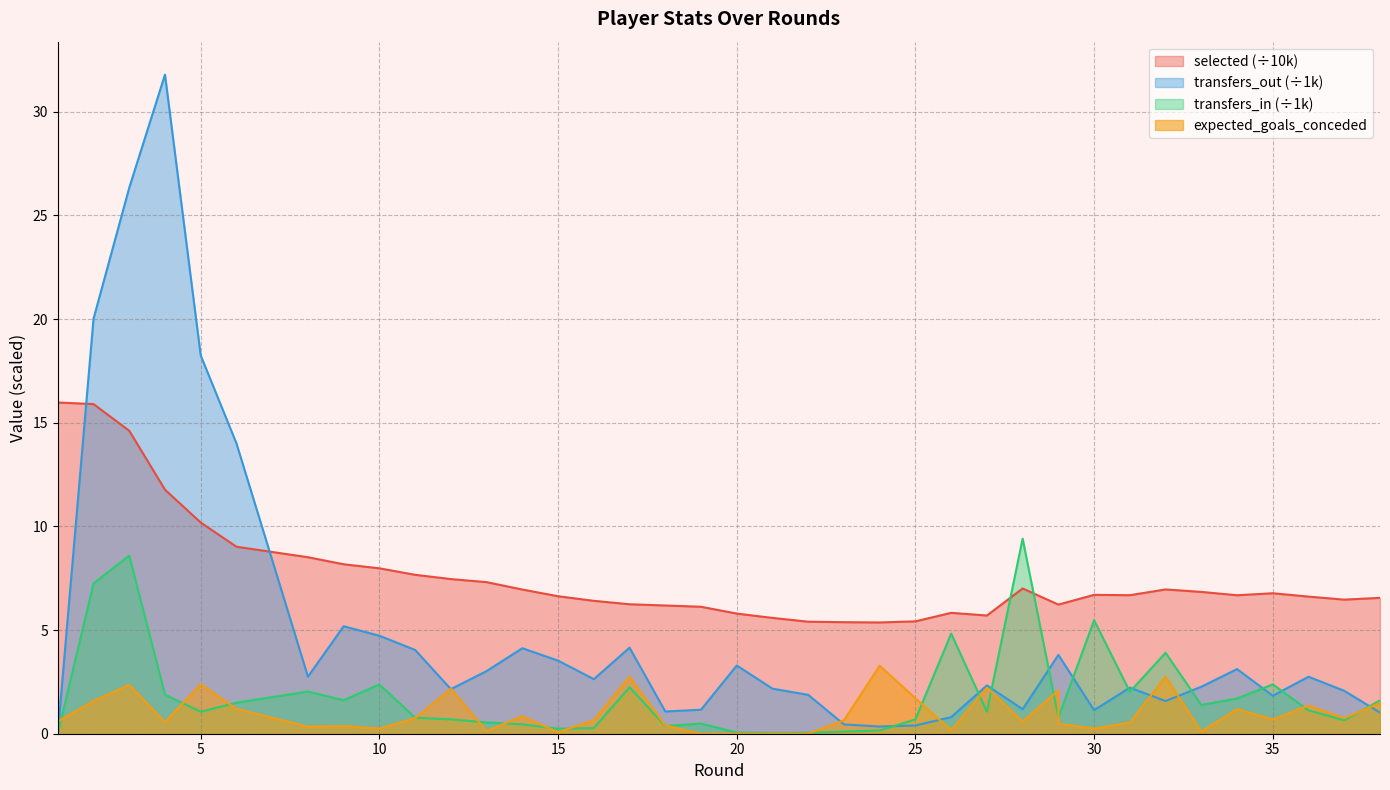

At which category does the chart reach its minimum across all series?

1